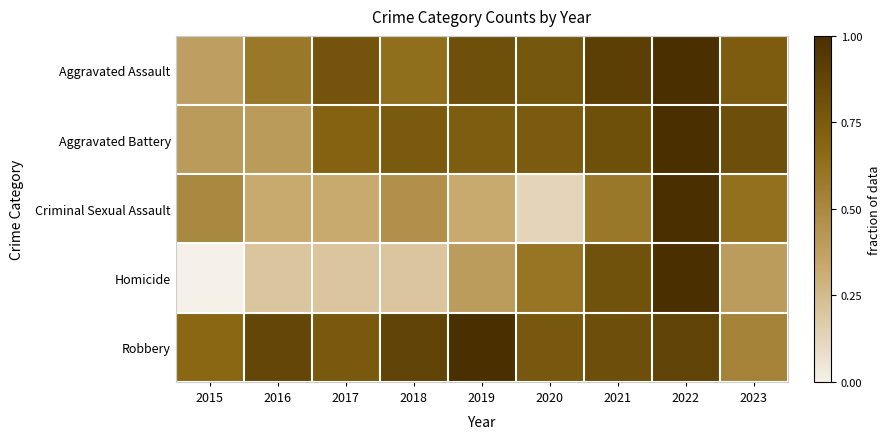

Reading right to left, what are all the values shown in this chart?

Aggravated Assault: 2023=0.7	2022=1.0	2021=0.9	2020=0.8	2019=0.8	2018=0.6	2017=0.8	2016=0.6	2015=0.4
Aggravated Battery: 2023=0.8	2022=1.0	2021=0.8	2020=0.7	2019=0.7	2018=0.8	2017=0.7	2016=0.4	2015=0.4
Criminal Sexual Assault: 2023=0.6	2022=1.0	2021=0.6	2020=0.1	2019=0.3	2018=0.5	2017=0.3	2016=0.3	2015=0.5
Homicide: 2023=0.4	2022=1.0	2021=0.8	2020=0.6	2019=0.4	2018=0.2	2017=0.2	2016=0.2	2015=0.0
Robbery: 2023=0.5	2022=0.9	2021=0.8	2020=0.8	2019=1.0	2018=0.9	2017=0.8	2016=0.9	2015=0.7